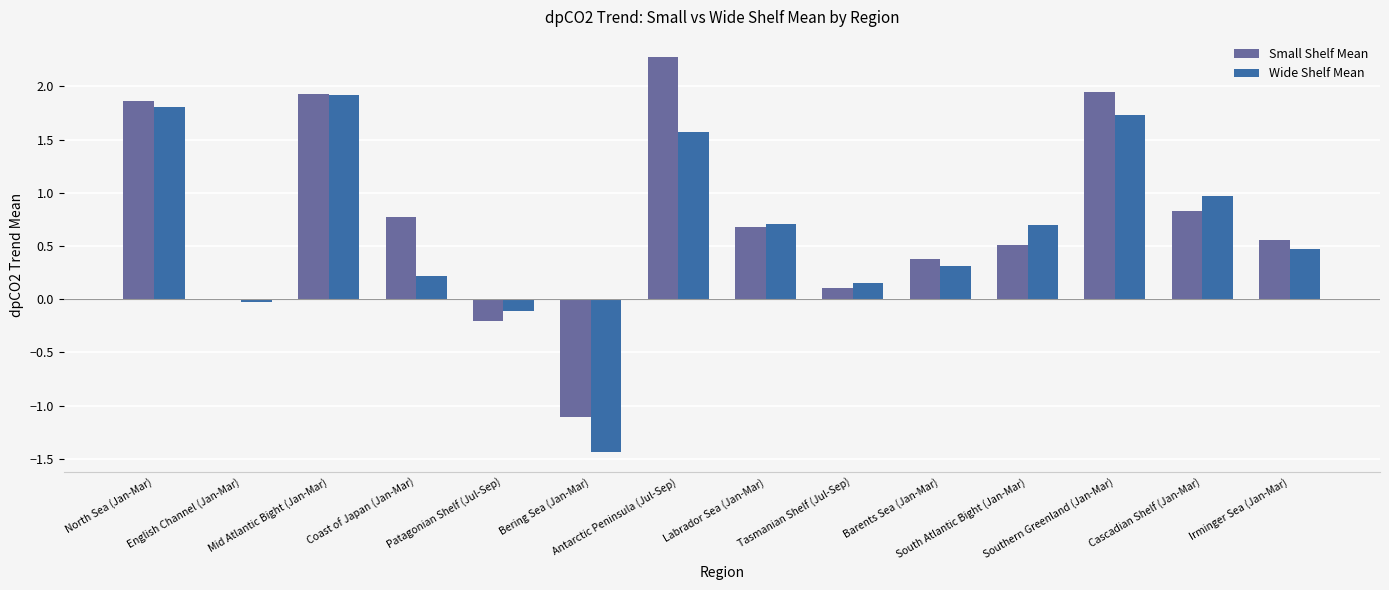

Is it true that Wide Shelf Mean equals 0.7 at Labrador Sea (Jan-Mar)?

True